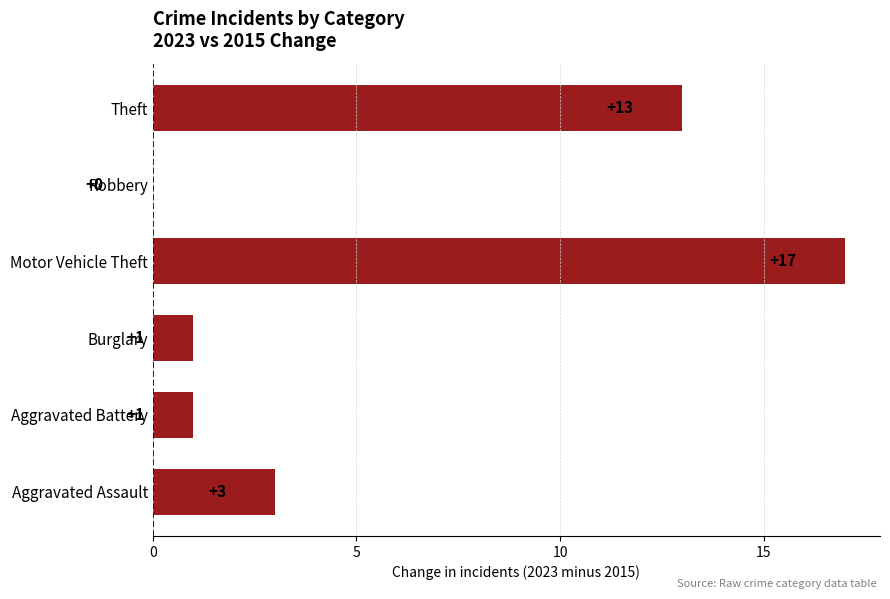

What is the sum of all values?

35